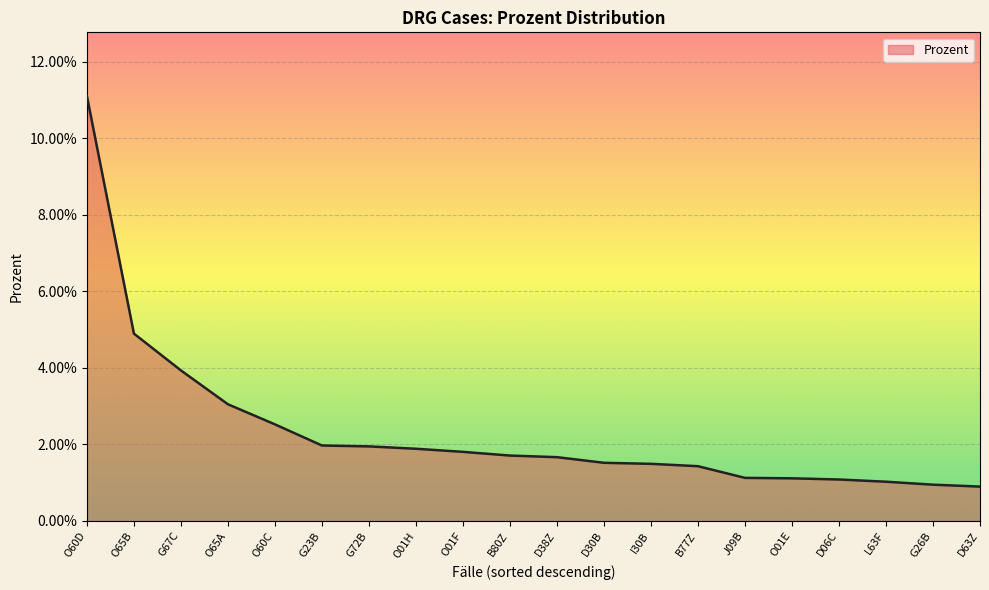

Does the chart have visible grid lines?

Yes